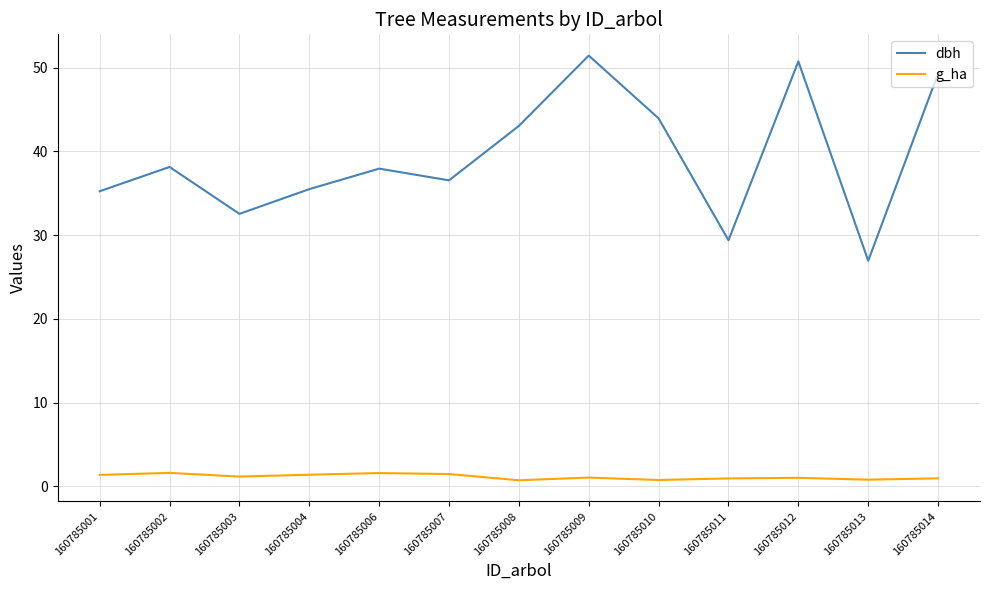

Rank the series by their maximum value, from lowest to highest.

g_ha, dbh